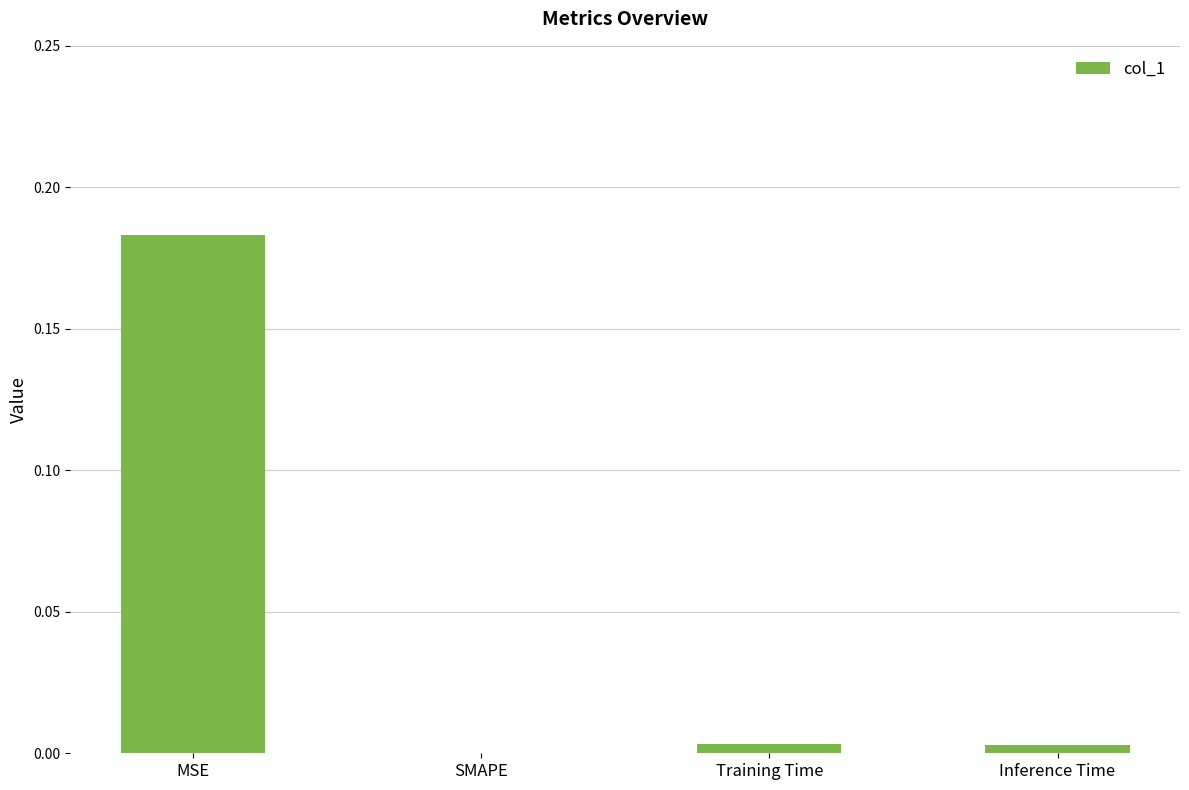

At which category does the chart reach its peak across all series?

MSE